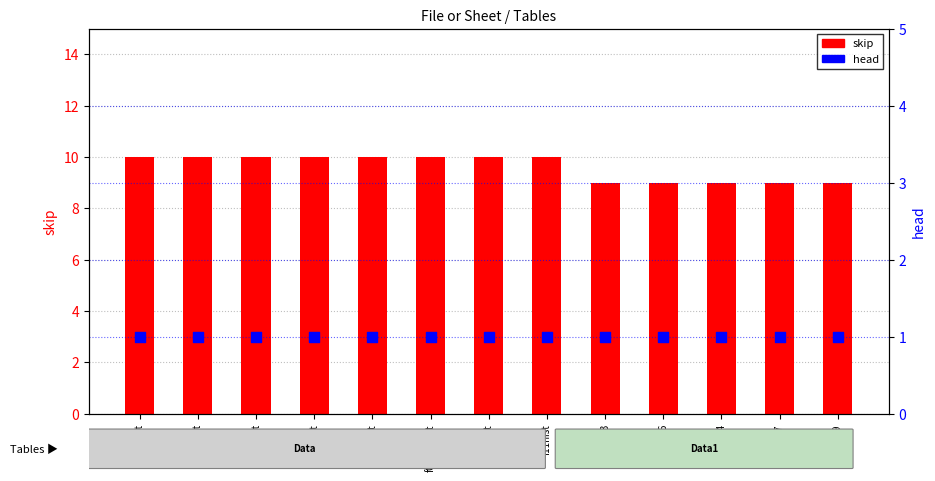

What are all the series names shown in the legend?

skip, head